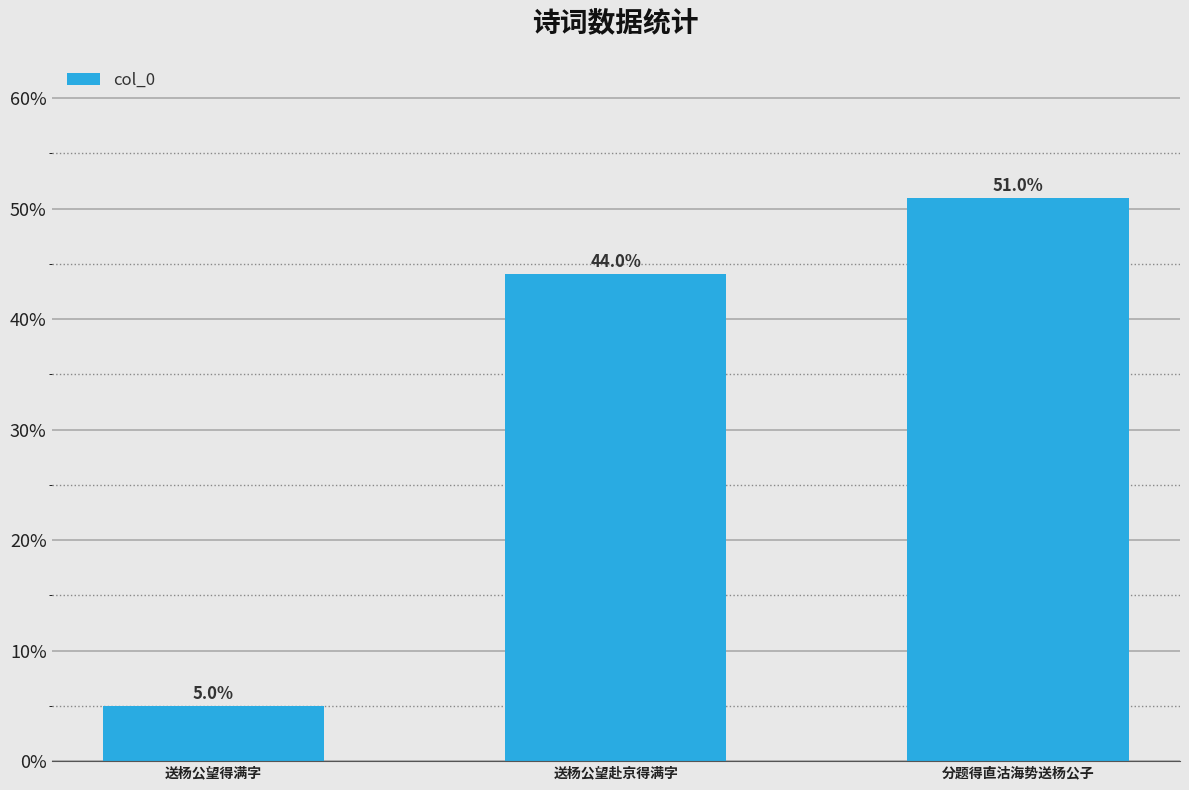

What is the approximate value at 送杨公望赴京得满字?

44.0